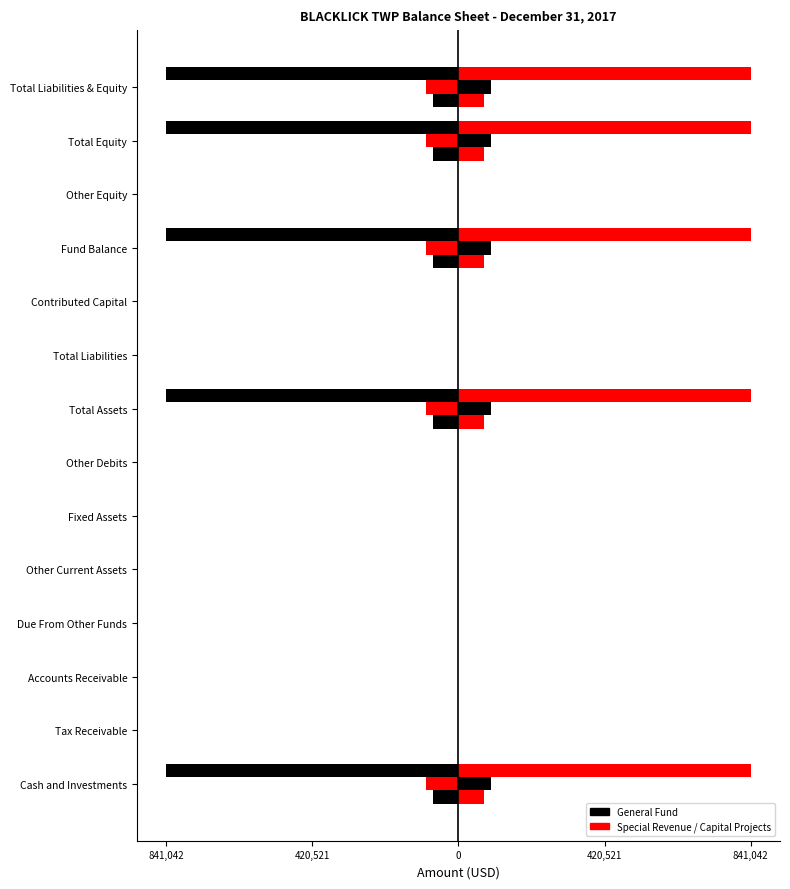

What is the difference between the maximum and second lowest values in the Capital Projects series?

72053